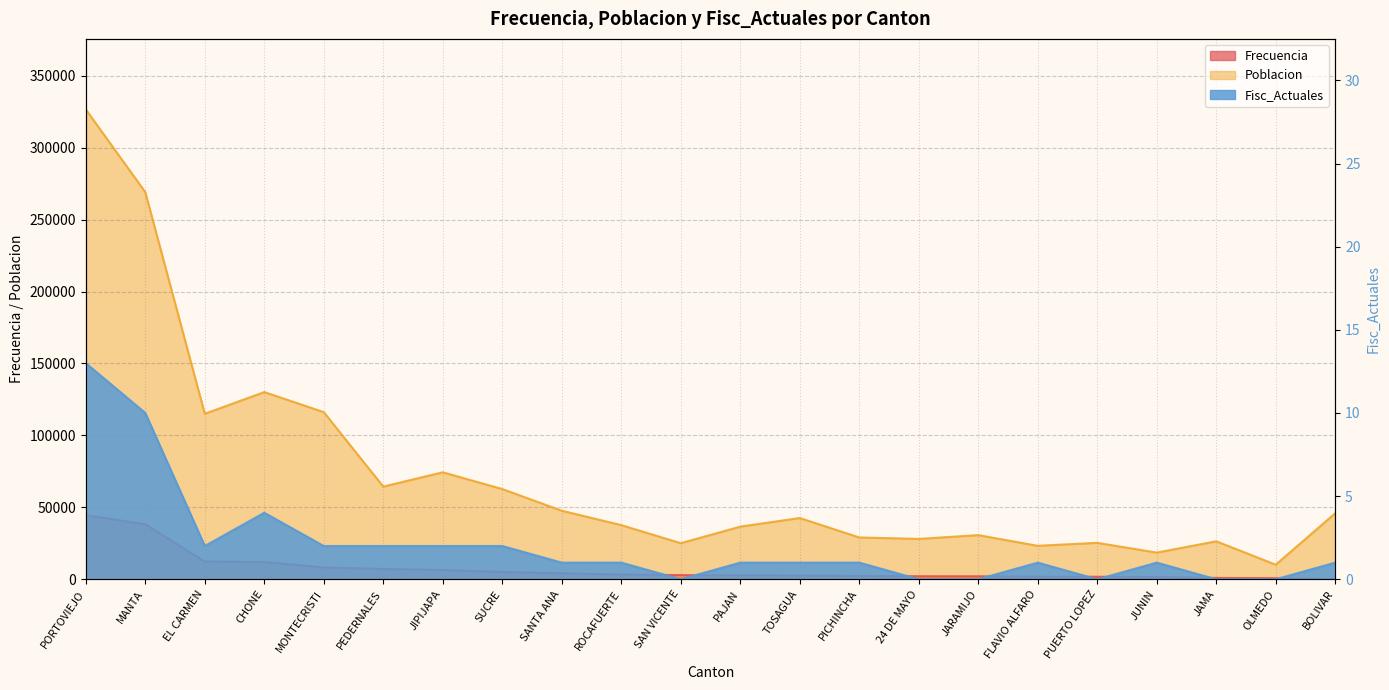

Does the chart display data point markers on the line(s)?

No